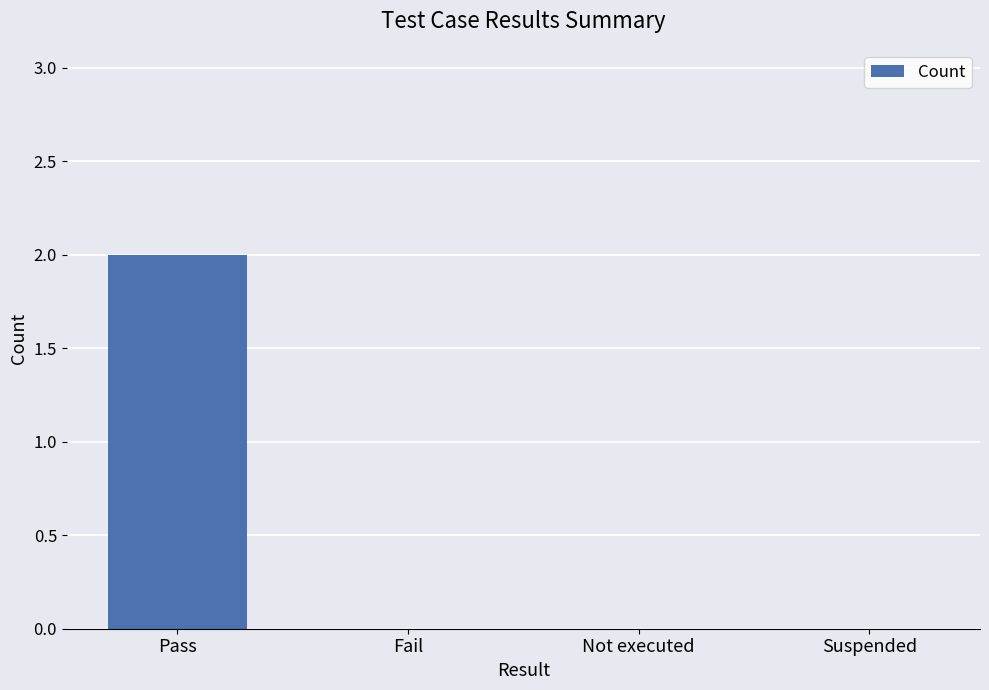

How many data points does each series have?

4